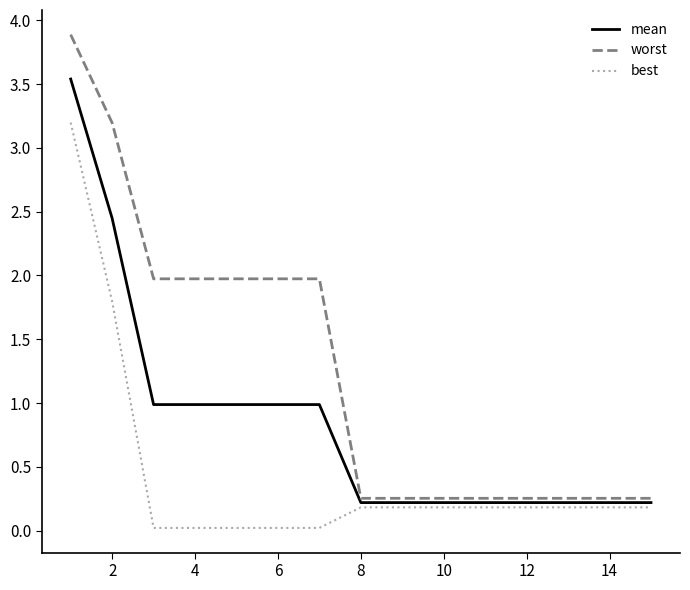

What is the greatest value displayed?

3.9